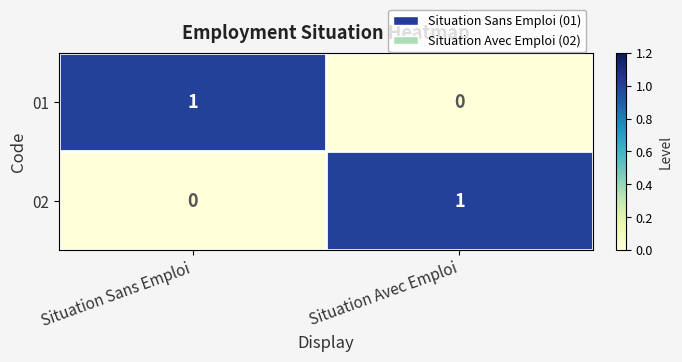

Where is 01 nearest to the value 0?

Situation Avec Emploi